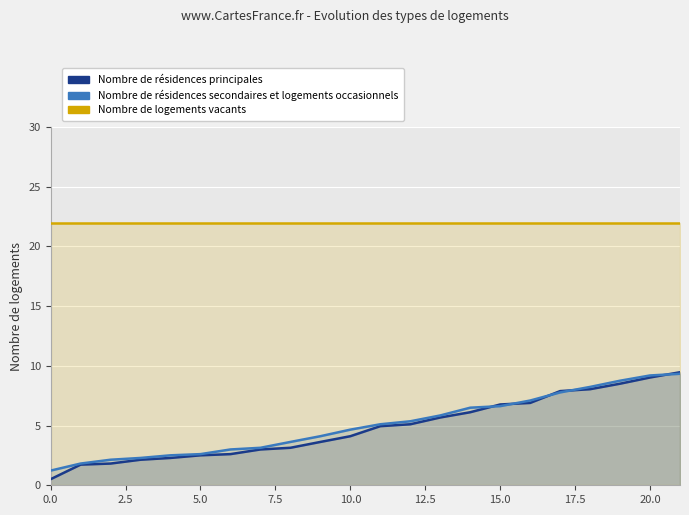

How many lines are shown in the chart?

3